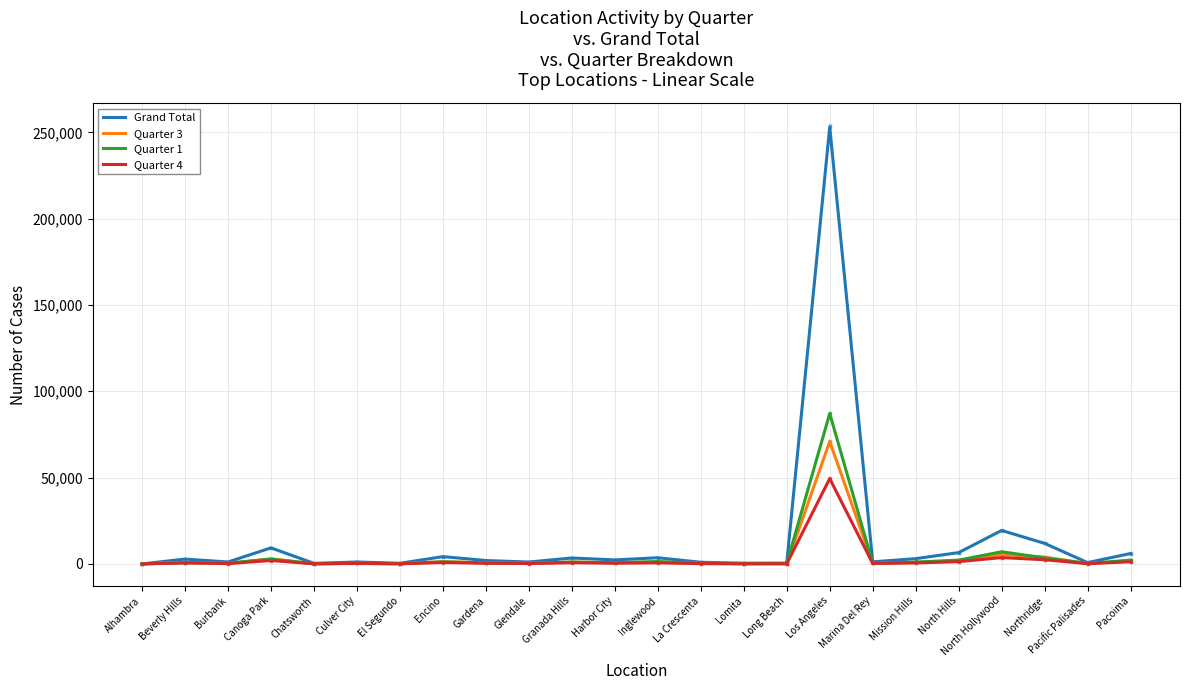

Reading right to left, list all the values displayed in this chart.

Grand Total: Pacoima=6020	Pacific Palisades=766	Northridge=11891	North Hollywood=19375	North Hills=6545	Mission Hills=3042	Marina Del Rey=1199	Los Angeles=253070	Long Beach=476	Lomita=408	La Crescenta=951	Inglewood=3567	Harbor City=2304	Granada Hills=3430	Glendale=1090	Gardena=1955	Encino=4220	El Segundo=357	Culver City=1119	Chatsworth=314	Canoga Park=9286	Burbank=1121	Beverly Hills=2790	Alhambra=3
Quarter 3: Pacoima=1572	Pacific Palisades=254	Northridge=3899	North Hollywood=5438	North Hills=1818	Mission Hills=855	Marina Del Rey=352	Los Angeles=70928	Long Beach=100	Lomita=134	La Crescenta=261	Inglewood=926	Harbor City=687	Granada Hills=996	Glendale=330	Gardena=619	Encino=1342	El Segundo=95	Culver City=308	Chatsworth=84	Canoga Park=2969	Burbank=259	Beverly Hills=907	Alhambra=1
Quarter 1: Pacoima=2193	Pacific Palisades=235	Northridge=3500	North Hollywood=7031	North Hills=2196	Mission Hills=1040	Marina Del Rey=398	Los Angeles=87142	Long Beach=220	Lomita=135	La Crescenta=387	Inglewood=1383	Harbor City=684	Granada Hills=1085	Glendale=369	Gardena=613	Encino=1139	El Segundo=164	Culver City=360	Chatsworth=109	Canoga Park=2767	Burbank=469	Beverly Hills=718	Alhambra=1
Quarter 4: Pacoima=1254	Pacific Palisades=151	Northridge=2397	North Hollywood=3673	North Hills=1290	Mission Hills=575	Marina Del Rey=256	Los Angeles=49431	Long Beach=80	Lomita=65	La Crescenta=161	Inglewood=626	Harbor City=412	Granada Hills=684	Glendale=206	Gardena=377	Encino=814	El Segundo=44	Culver City=241	Chatsworth=52	Canoga Park=1964	Burbank=186	Beverly Hills=558	Alhambra=0